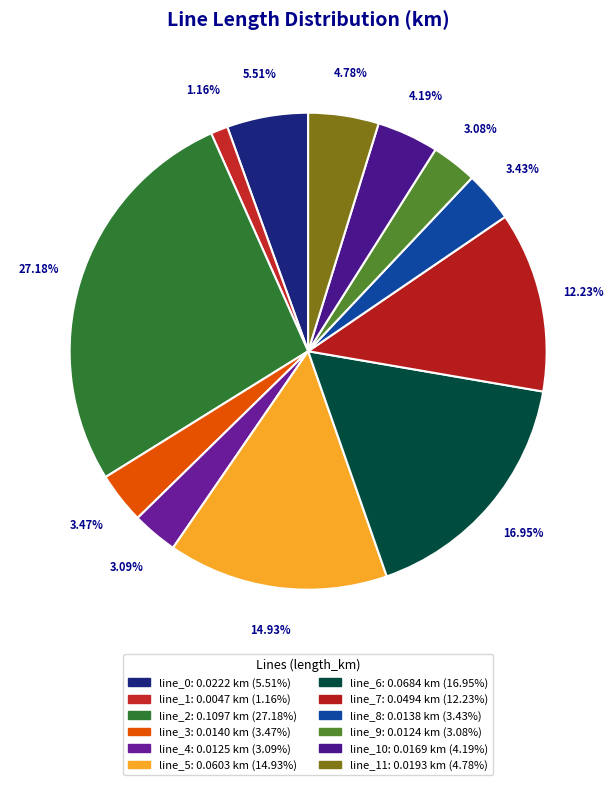

Does any single category account for the majority?

No